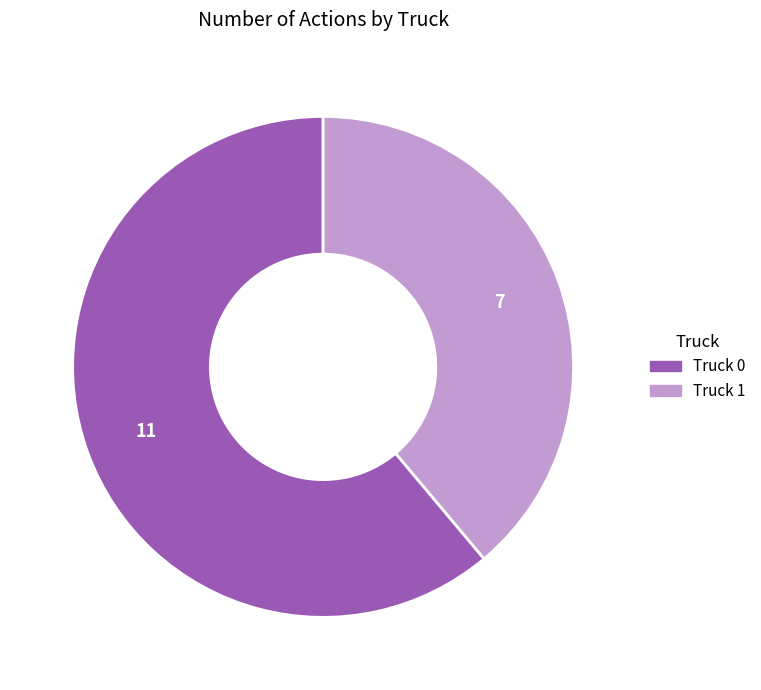

Which category has the smallest portion of the pie?

Truck 1